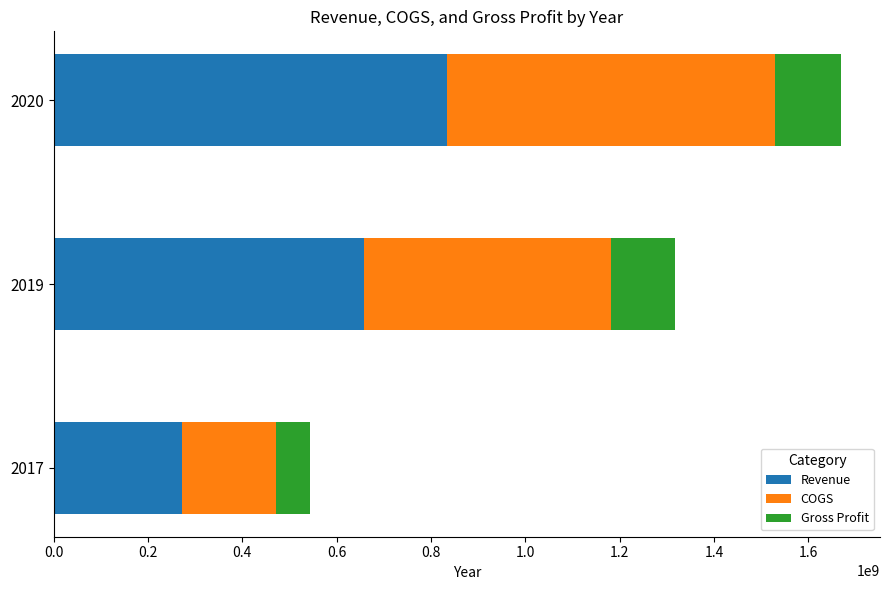

What is the average value of the Revenue series?

587951667